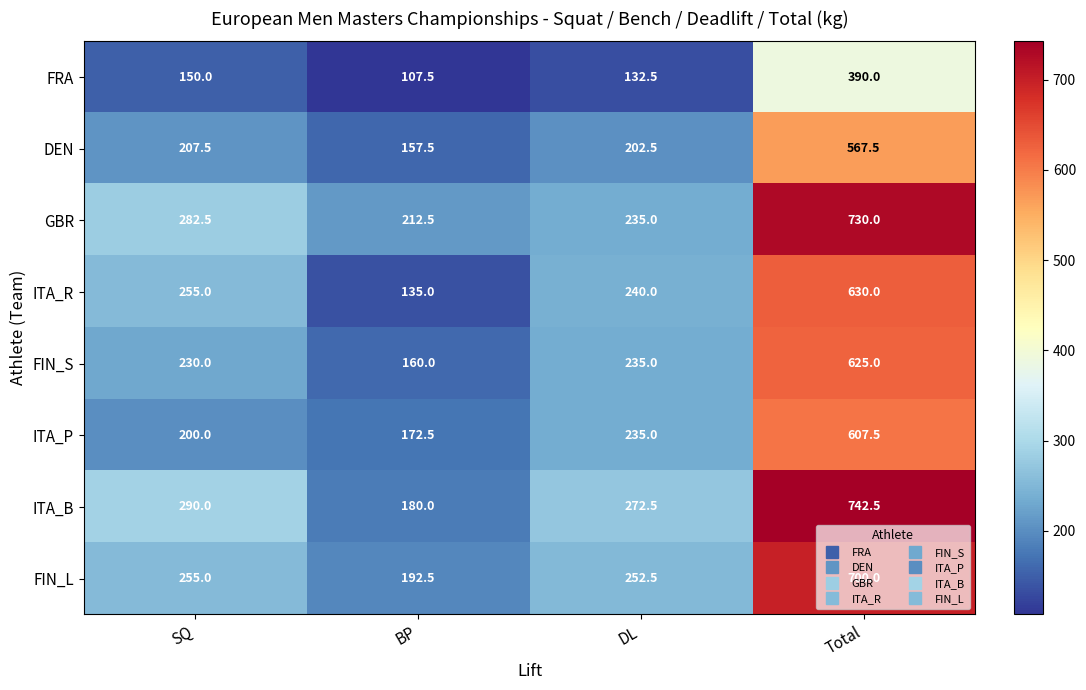

What is the average value of the ITA_P series?

303.8